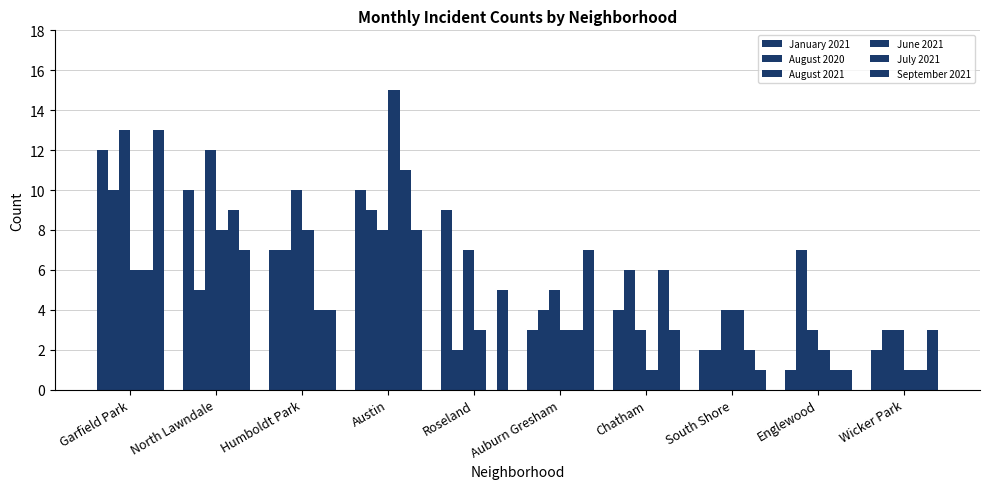

The value of August 2020 at North Lawndale is 5. True or false?

True